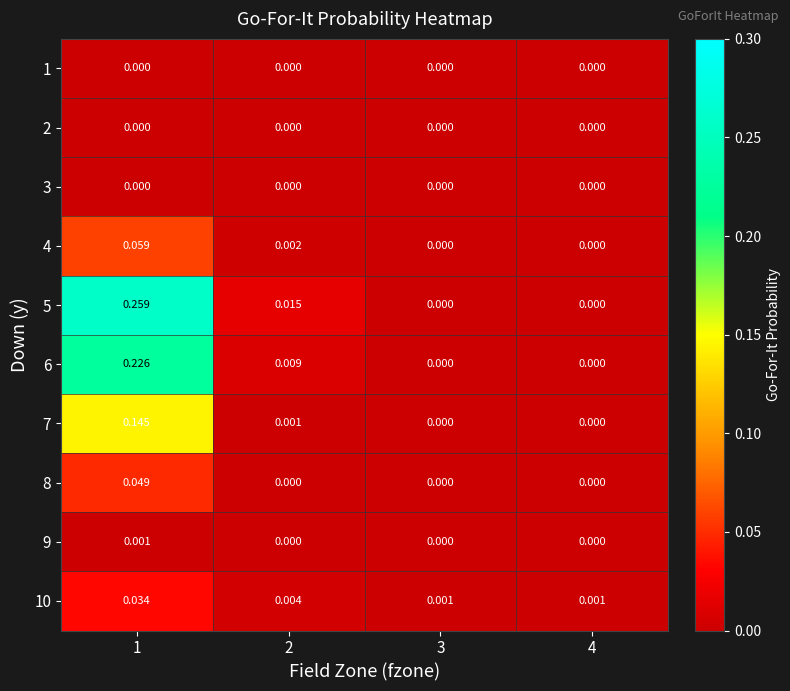

How many positive values does the 9 series have?

1